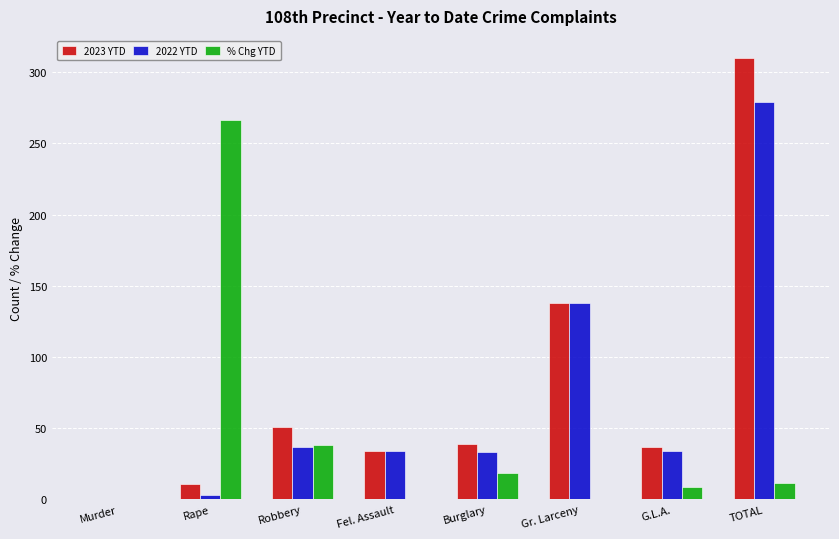

Where is % Chg YTD nearest to the value 133?

Robbery